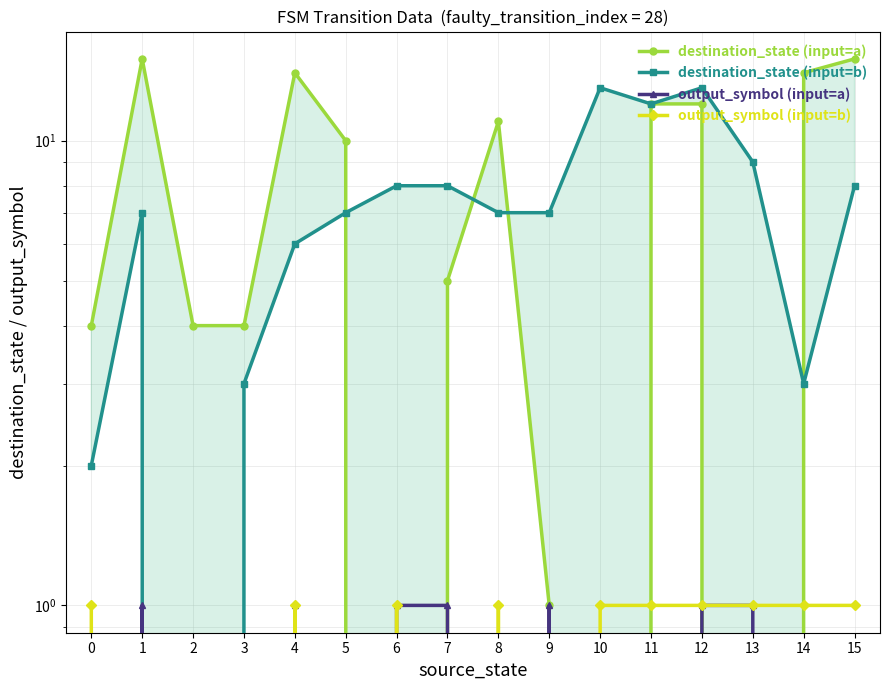

At 8, list the series in order from largest to smallest.

destination_state (input=a), destination_state (input=b), output_symbol (input=b), output_symbol (input=a)